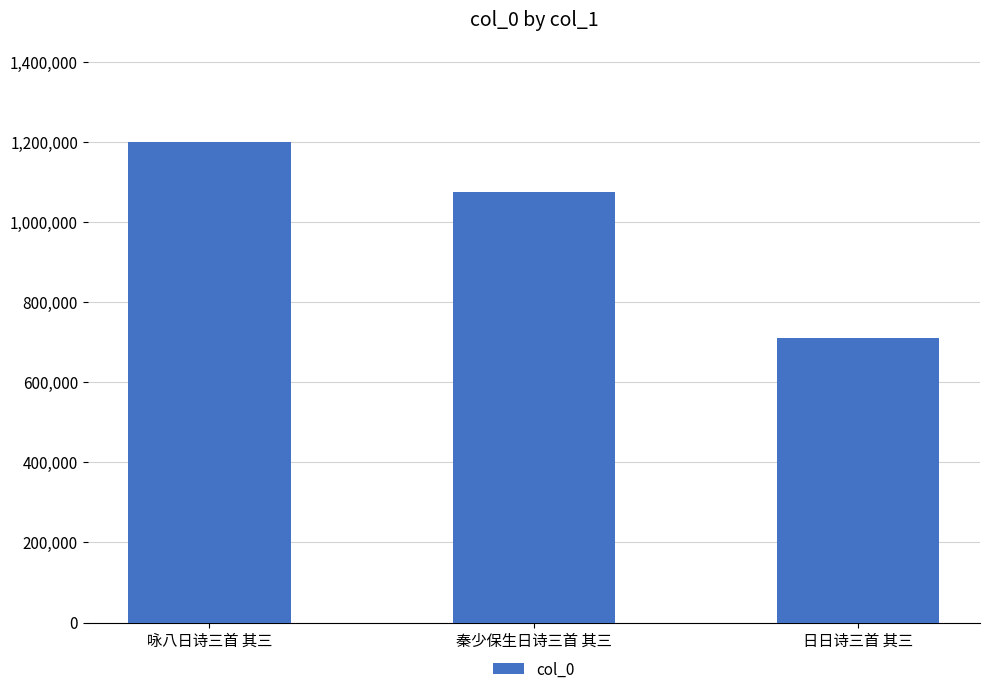

How many values are between 711152 and 1199299?

3